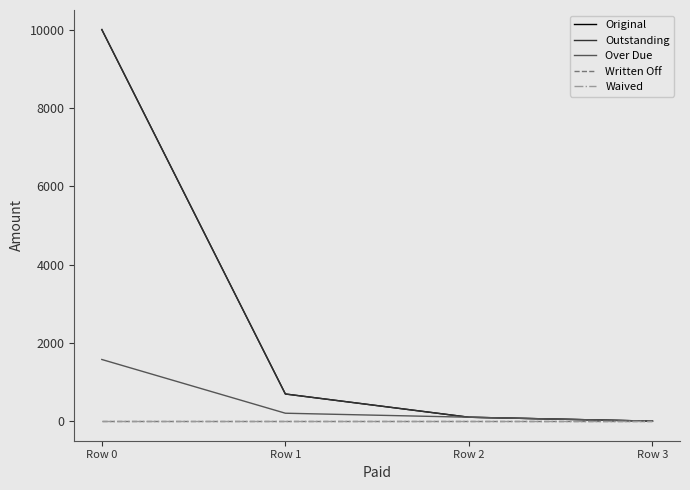

Reading left to right, transcribe all the data shown in this chart.

Original: Row 0=10000.0	Row 1=693.6	Row 2=100.0	Row 3=0.0
Outstanding: Row 0=10000.0	Row 1=693.6	Row 2=100.0	Row 3=0.0
Over Due: Row 0=1574.6	Row 1=202.3	Row 2=100.0	Row 3=0.0
Written Off: Row 0=0.0	Row 1=0.0	Row 2=0.0	Row 3=0.0
Waived: Row 0=0.0	Row 1=0.0	Row 2=0.0	Row 3=0.0